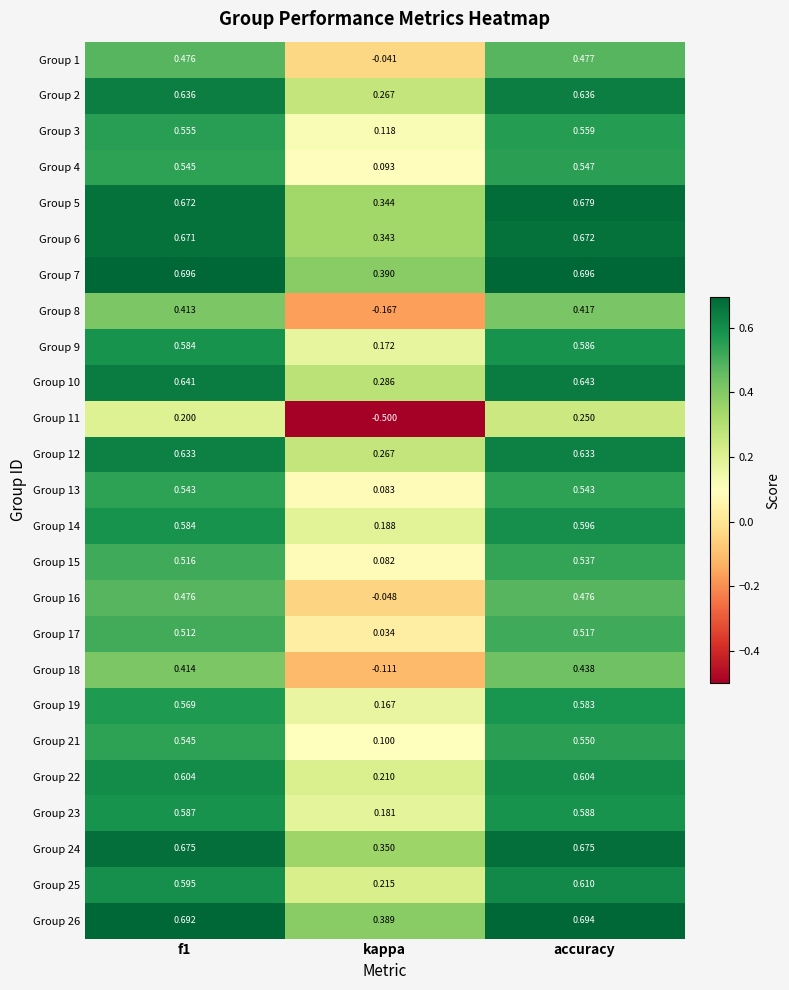

How many negative values does the Group 16 series have?

1